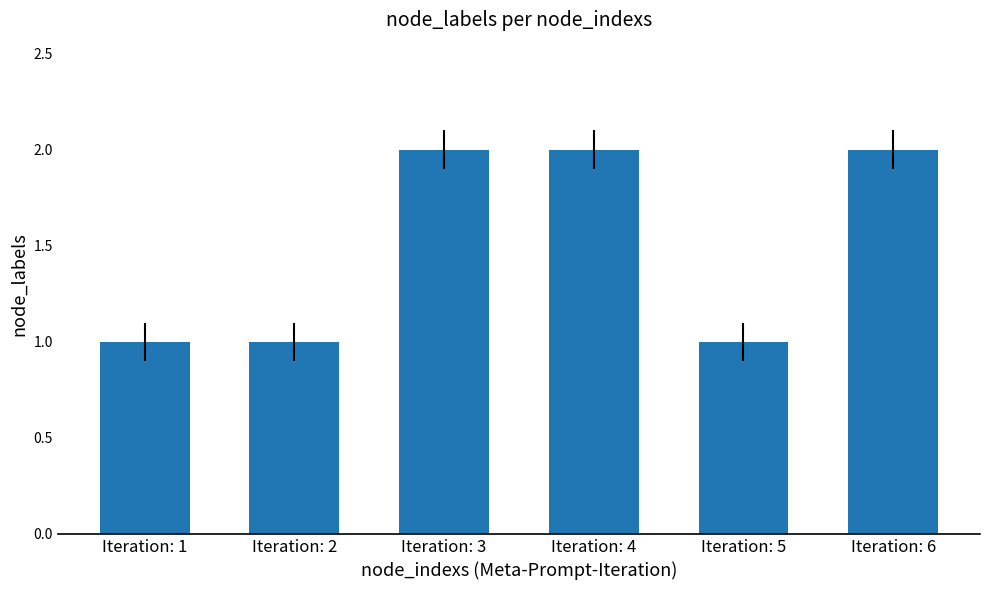

What is the change in value from Iteration: 2 to Iteration: 6?

+1